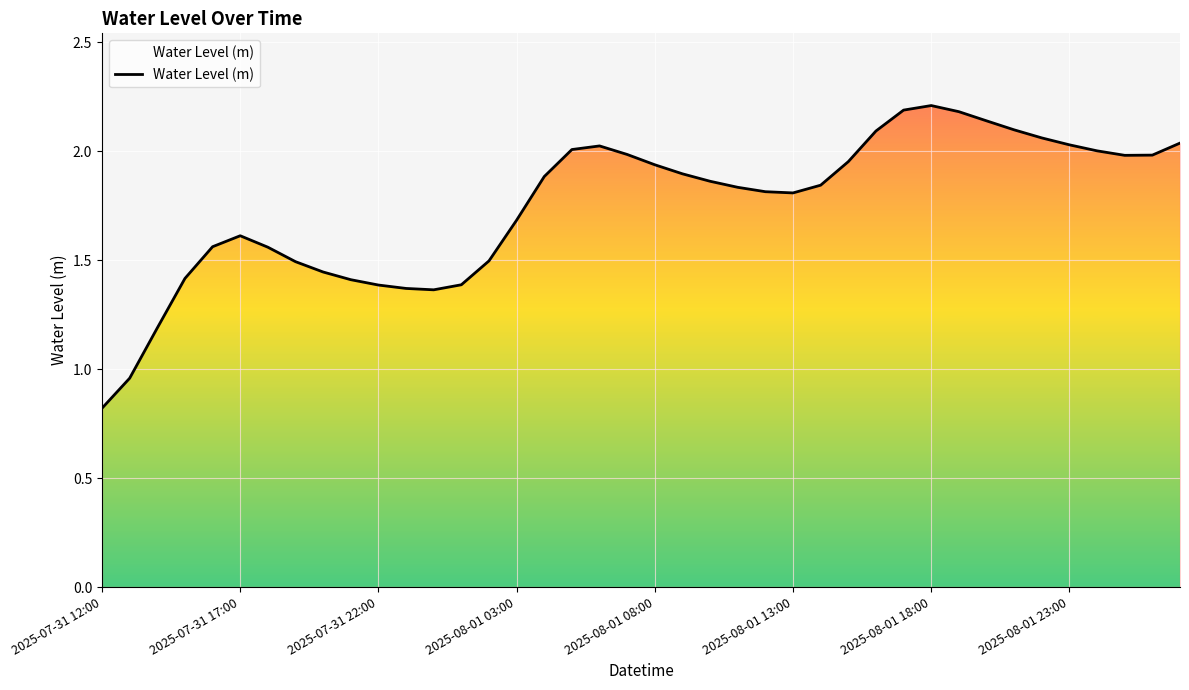

What is the minimum value shown in the chart?

0.8